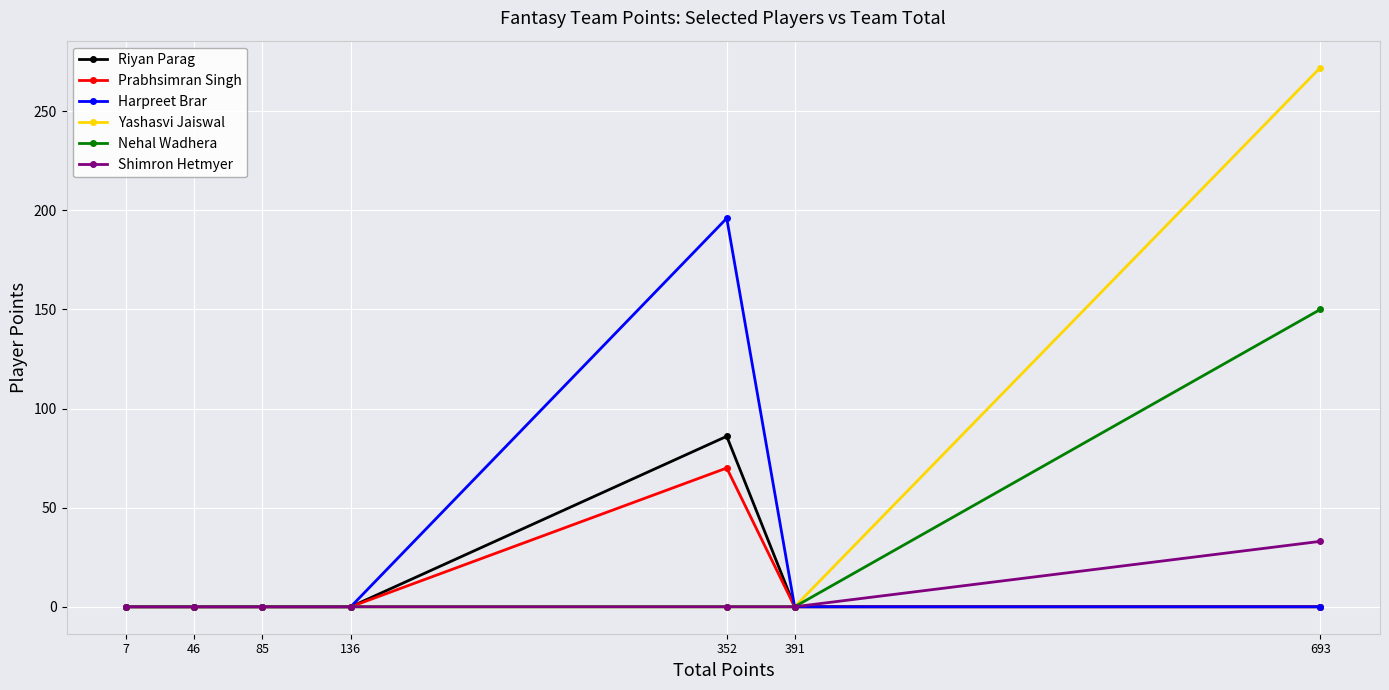

How many data points in Harpreet Brar are above 0?

1